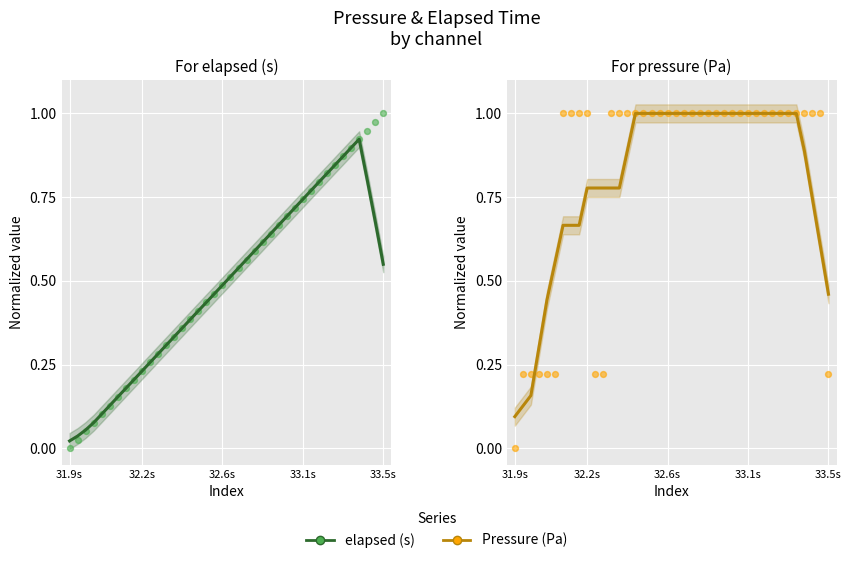

Which series reaches the minimum Y coordinate?

elapsed (s)